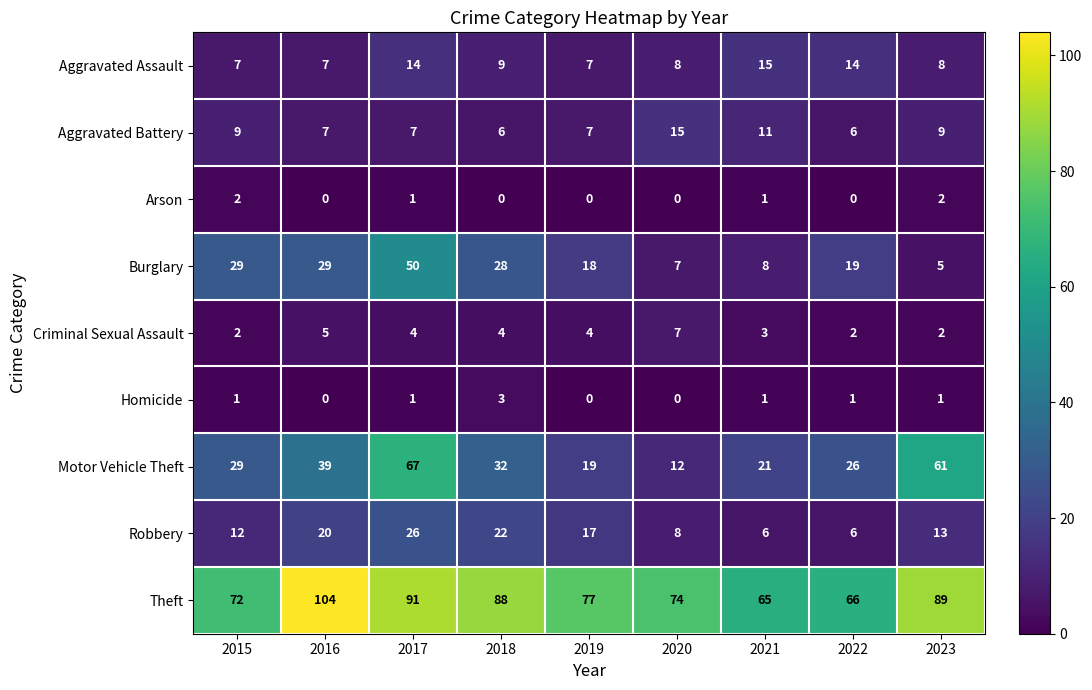

How many categories are shown in the chart?

9